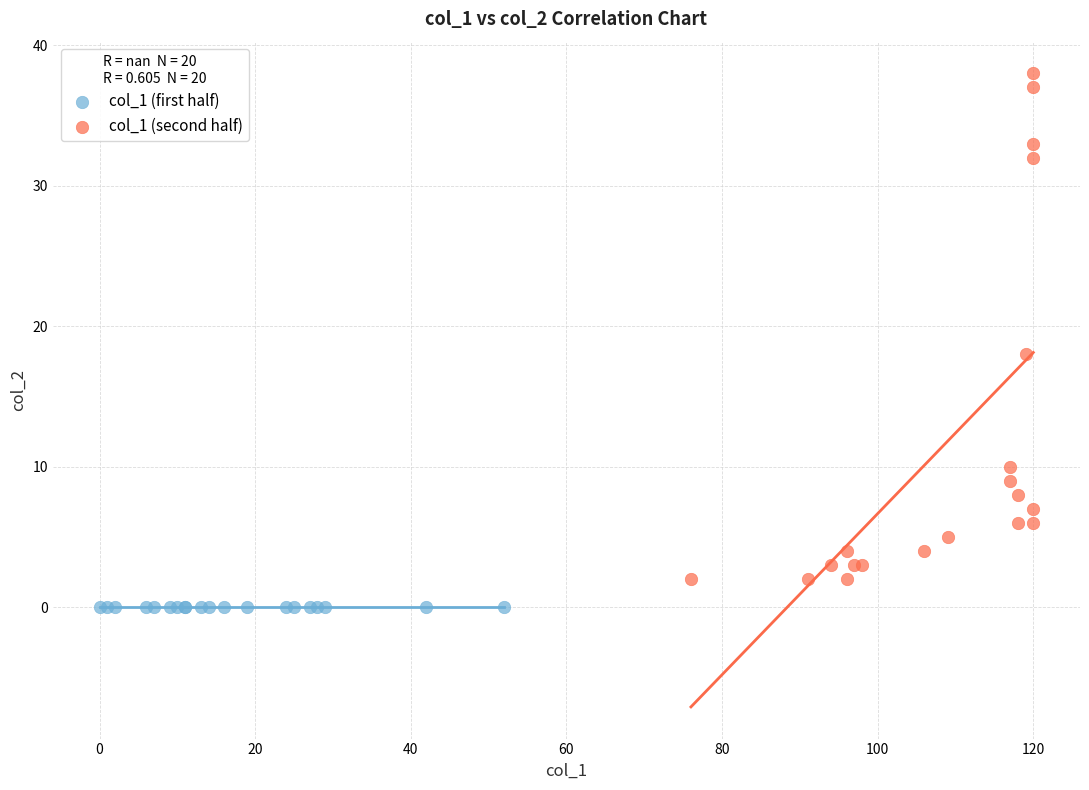

Which series reaches the maximum Y coordinate?

col_1 (second half)